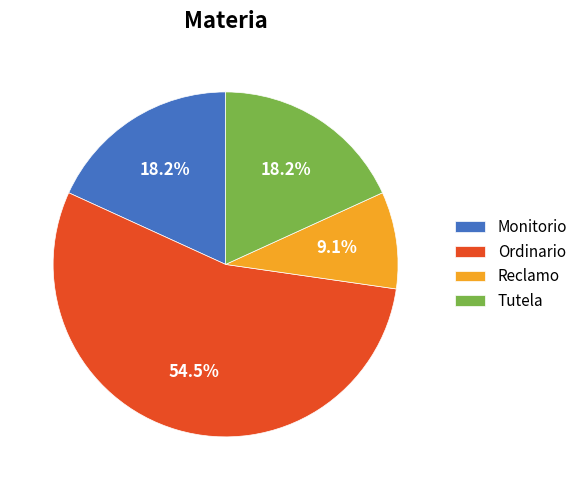

What is the largest slice in the pie chart?

Ordinario